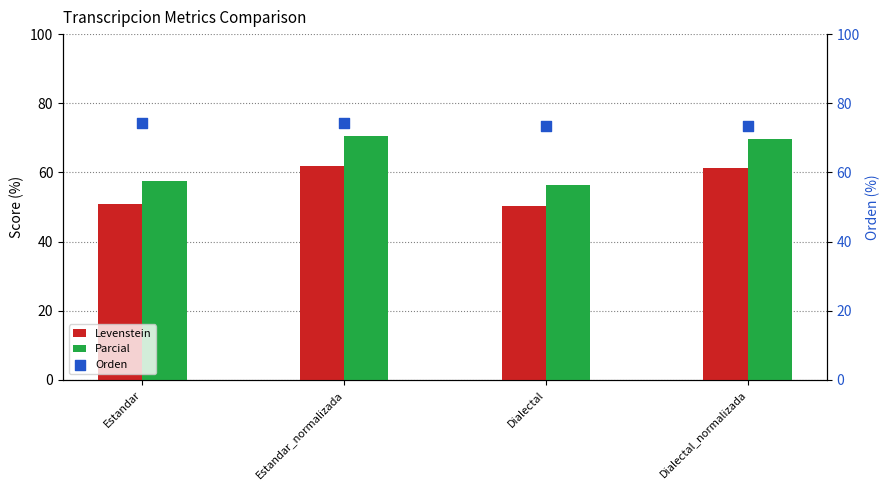

Which series has the widest spread of Y values?

Parcial